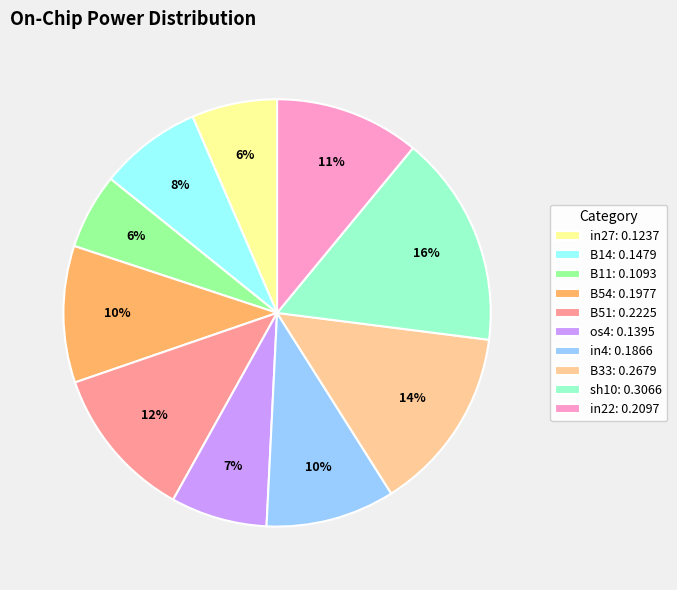

Do B33: 0.2679 and B51: 0.2225 together represent more than half of the pie?

No